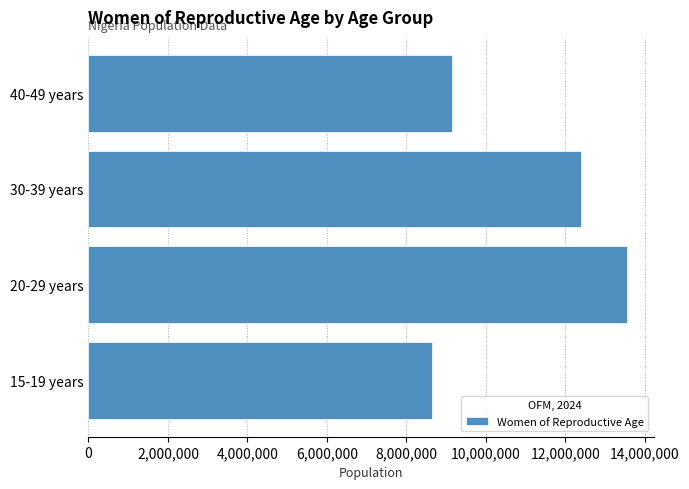

Reading top to bottom, what are all the values shown in this chart?

40-49 years=9148000	30-39 years=12394000	20-29 years=13550000	15-19 years=8634000